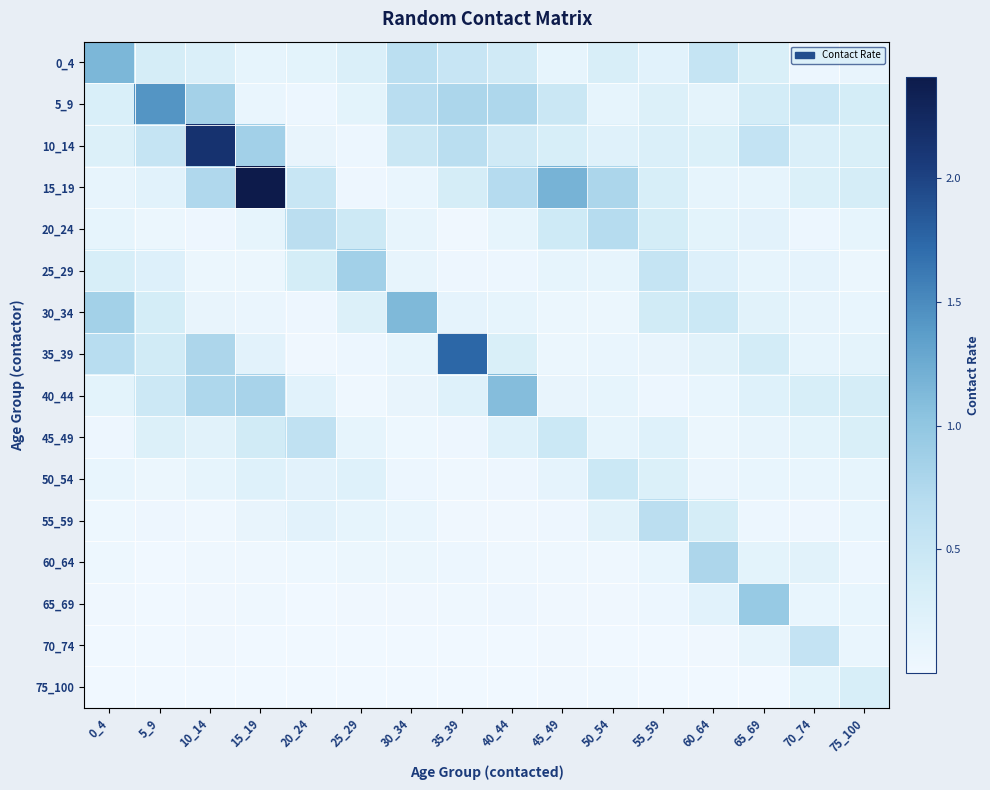

Between 60_64 and 55_59, which is larger?

60_64